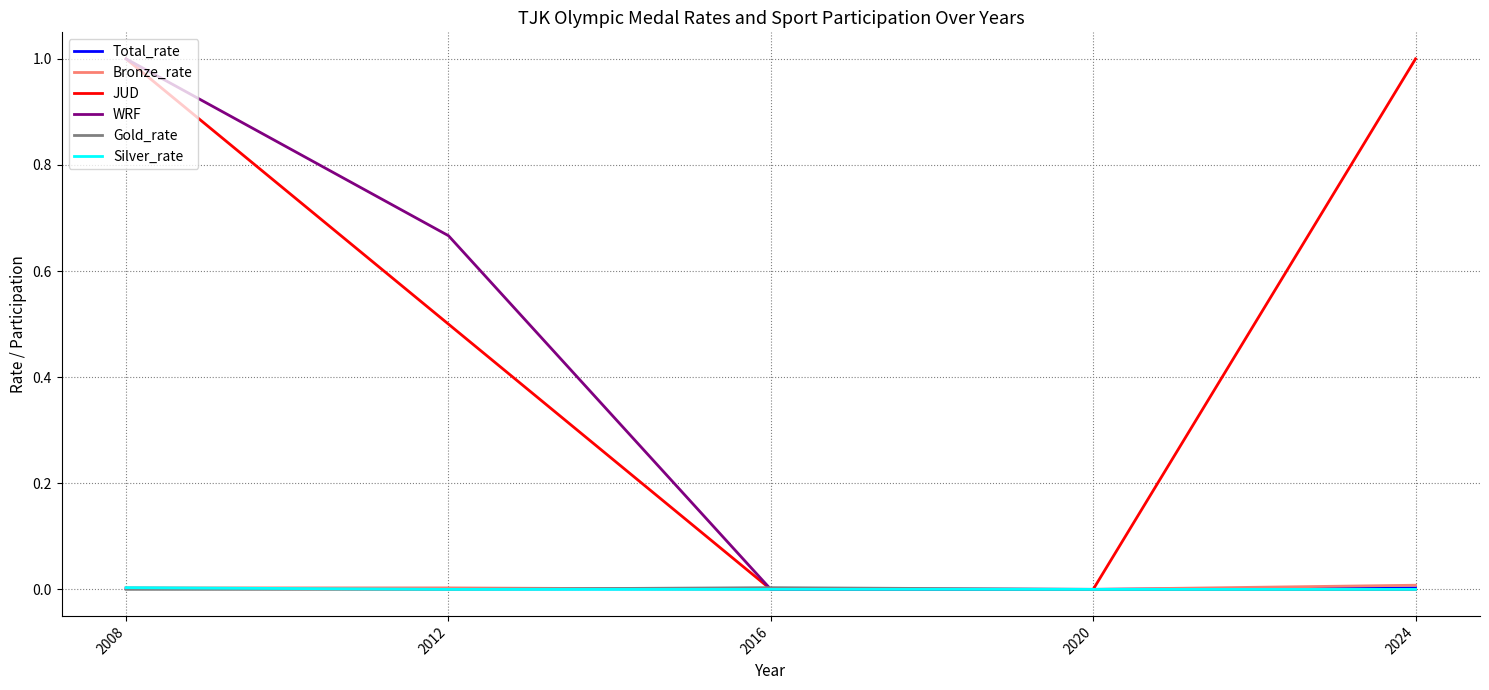

Is it true that WRF equals 0.0 at 2024?

True